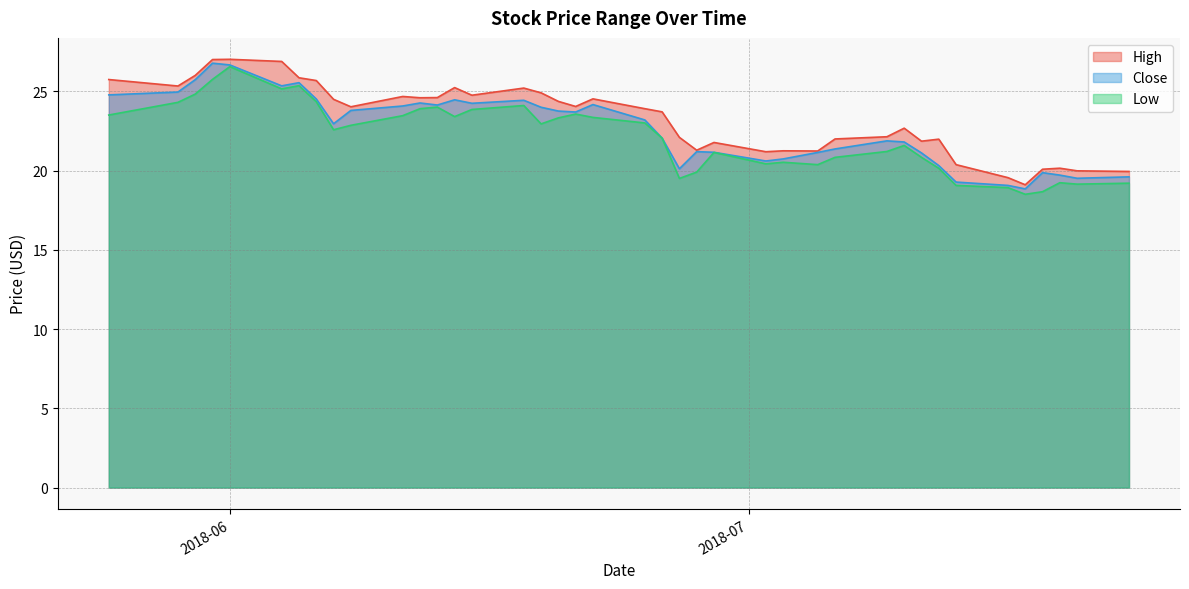

In High, how many points are higher than both neighbors (excluding endpoints)?

10